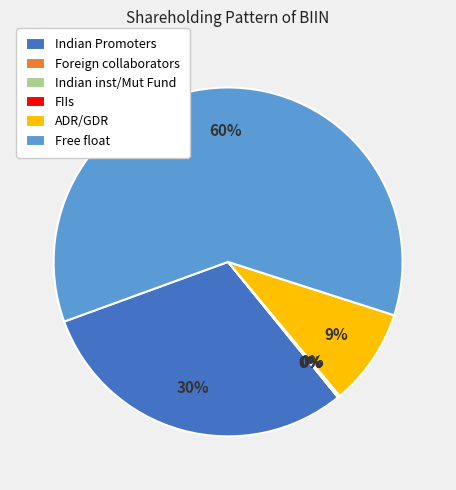

Rank the categories by value from highest to lowest.

Free float, Indian Promoters, ADR/GDR, Indian inst/Mut Fund, Foreign collaborators, FIIs